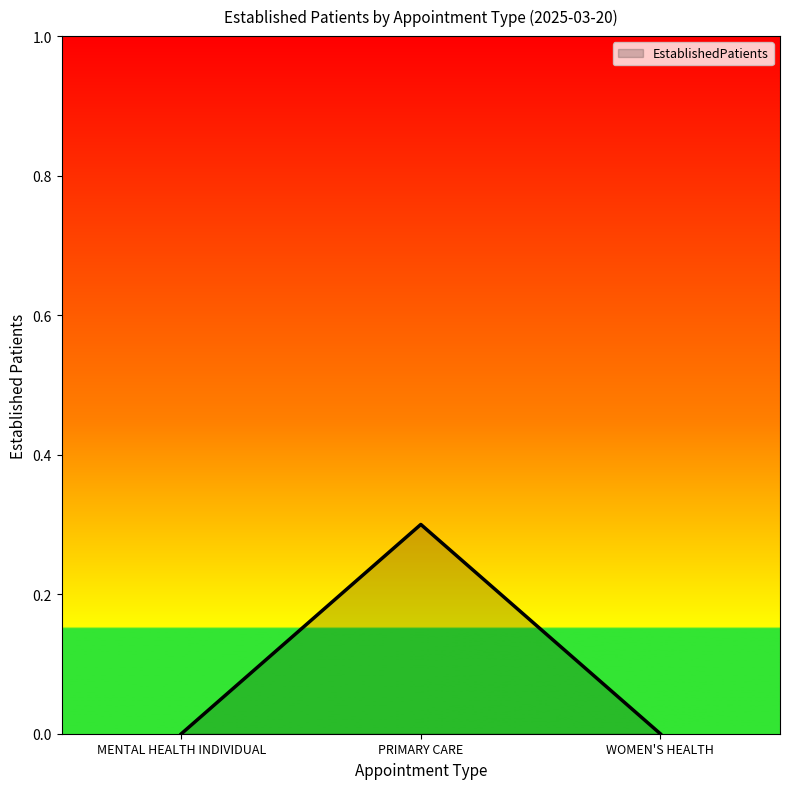

What is the difference between the maximum and second lowest values?

0.3